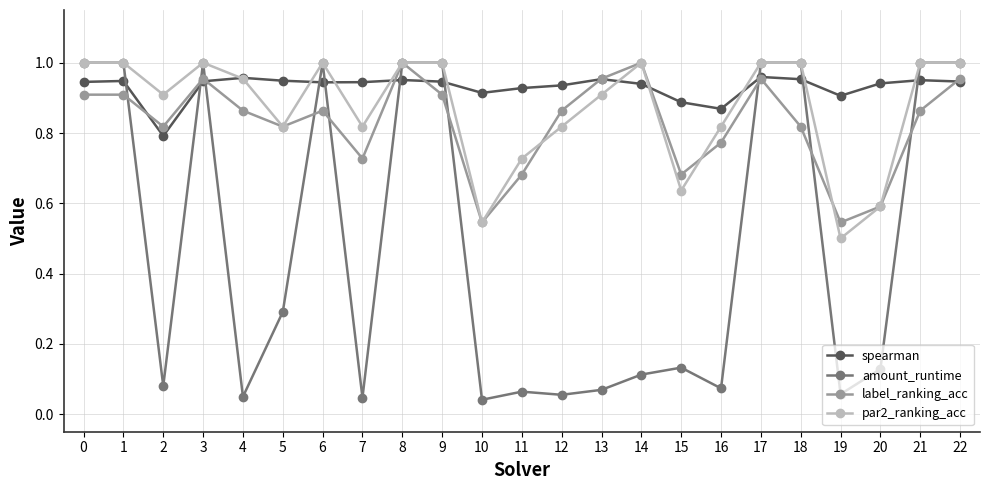

True or false: amount_runtime has more than 1 interior local peaks.

True